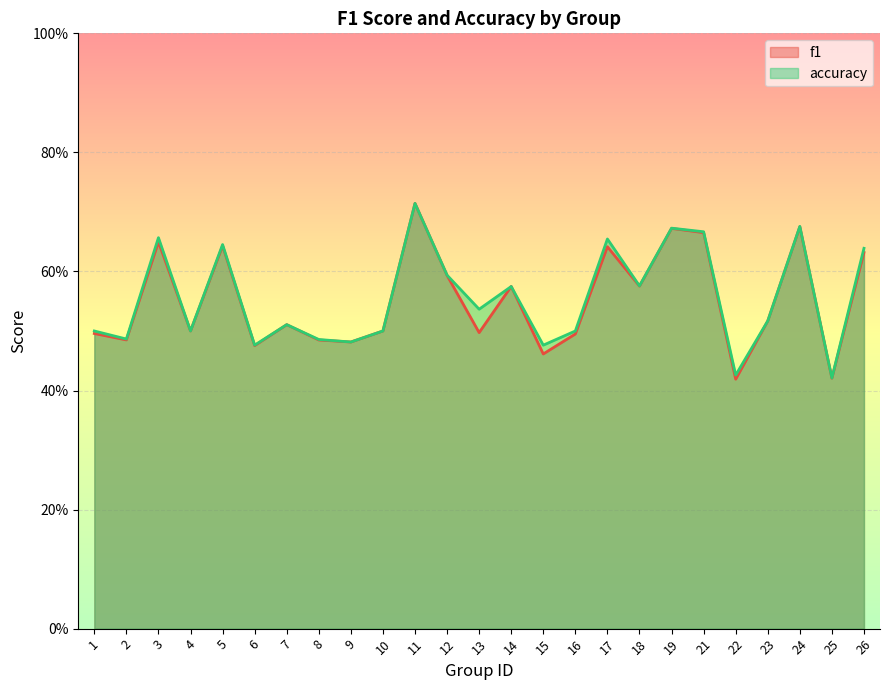

List the series in order of their peak value, highest first.

f1, accuracy